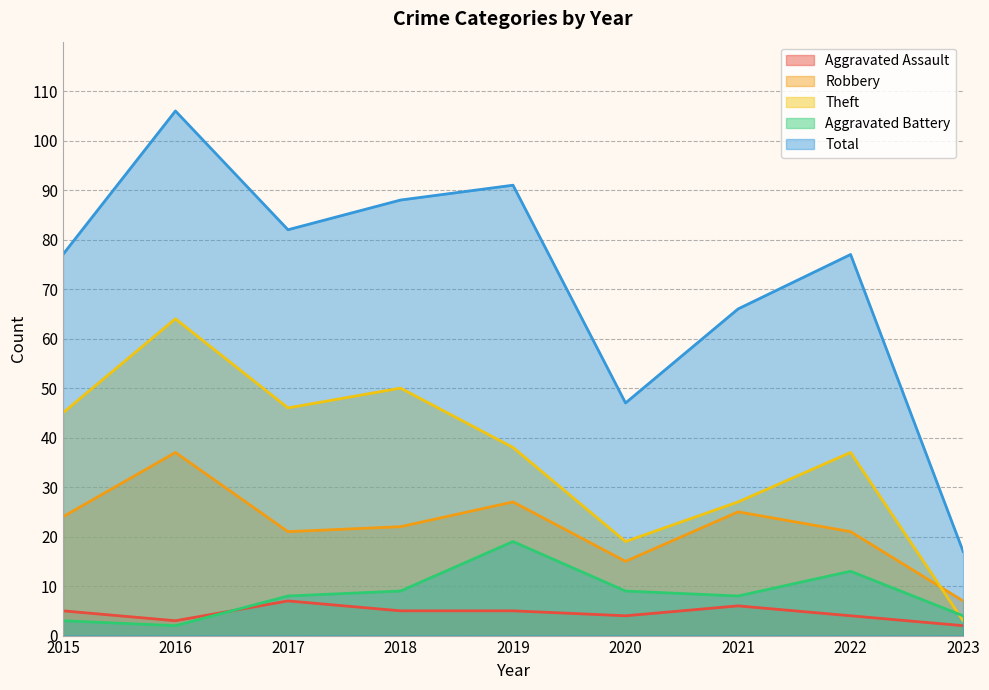

What is the value of the Aggravated Assault point at the 2nd from the left?

3